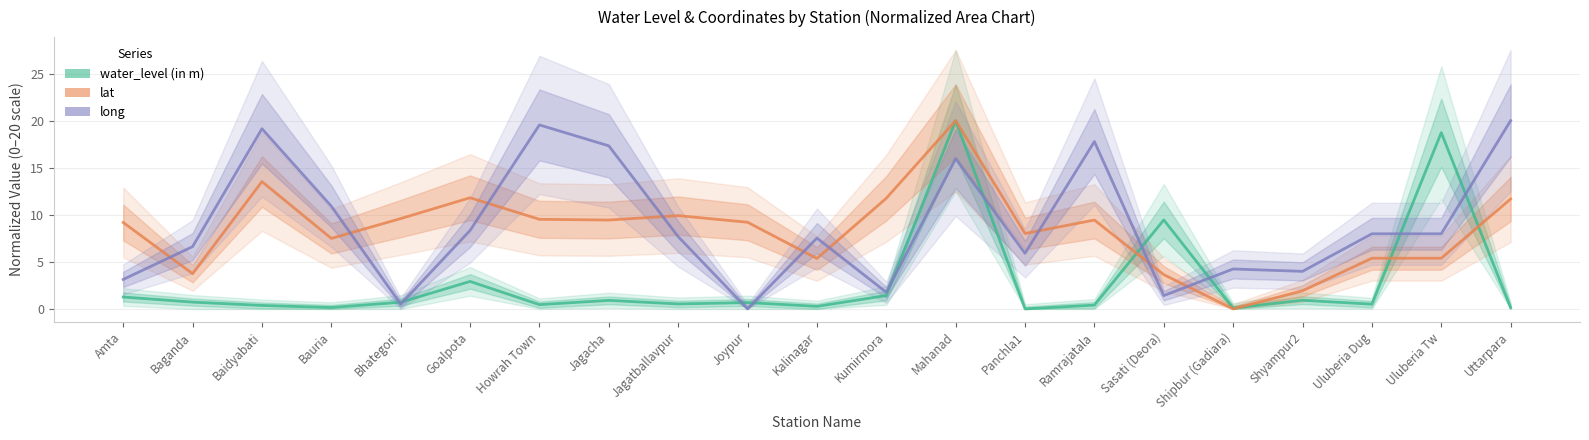

Does the chart have visible grid lines?

Yes